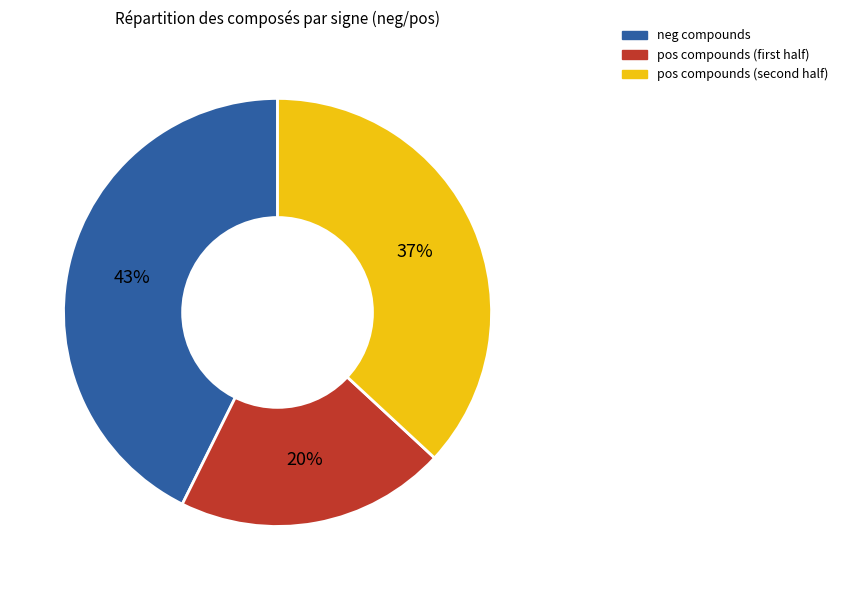

Does any single category account for the majority?

No